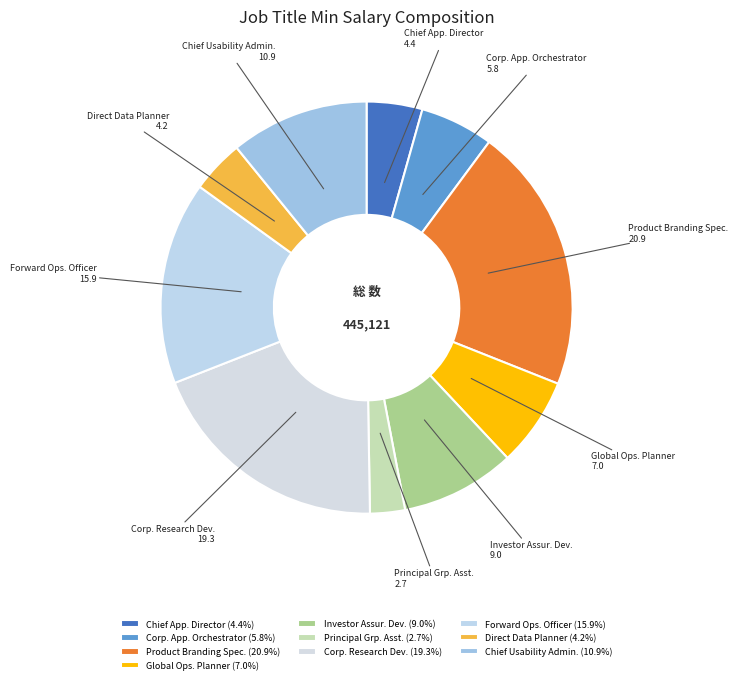

Is there any slice that represents more than half of the pie?

No